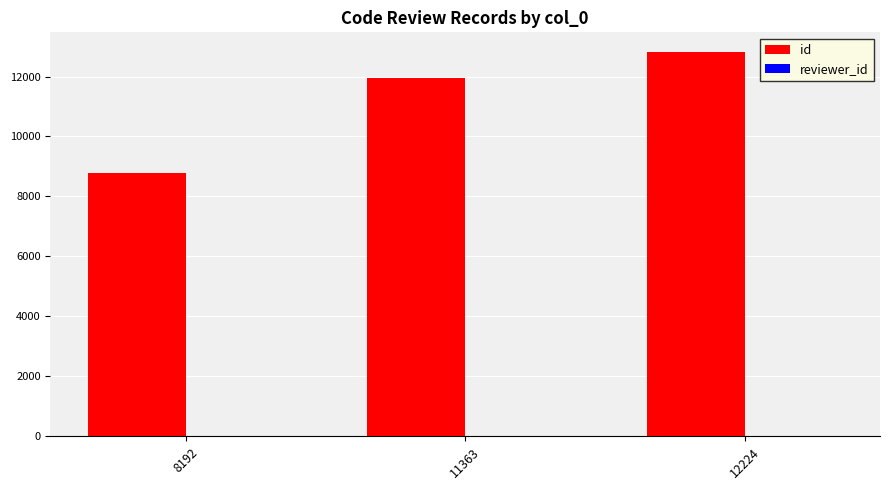

Between 8192 and 11363, which series saw the biggest shift?

id